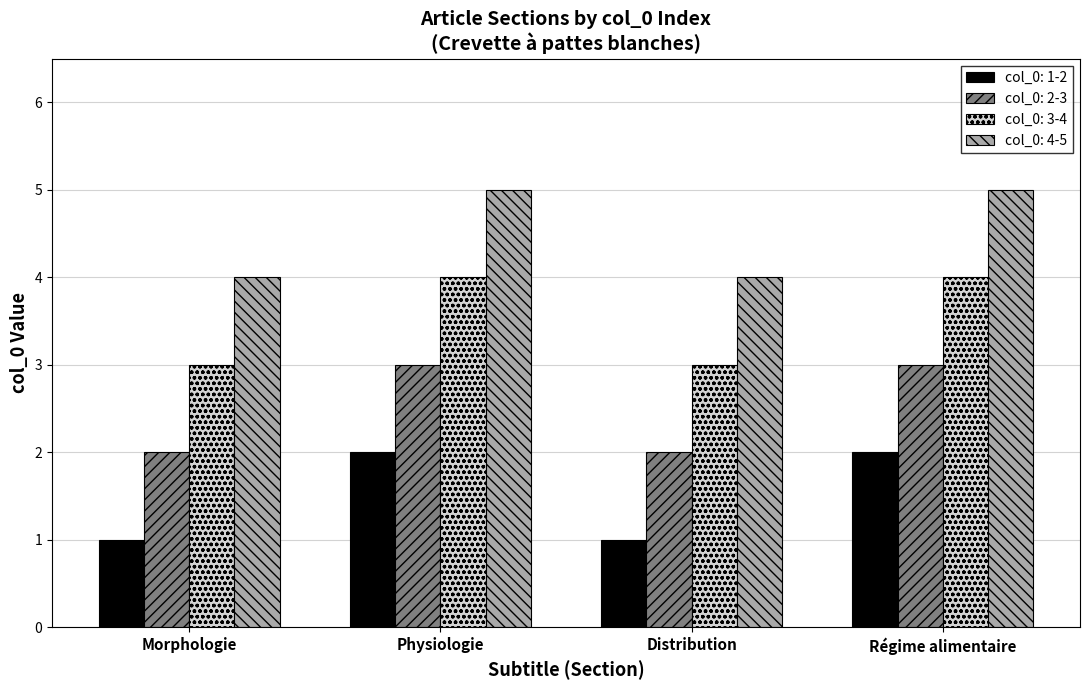

Which series has the largest total across all categories?

col_0: 4-5